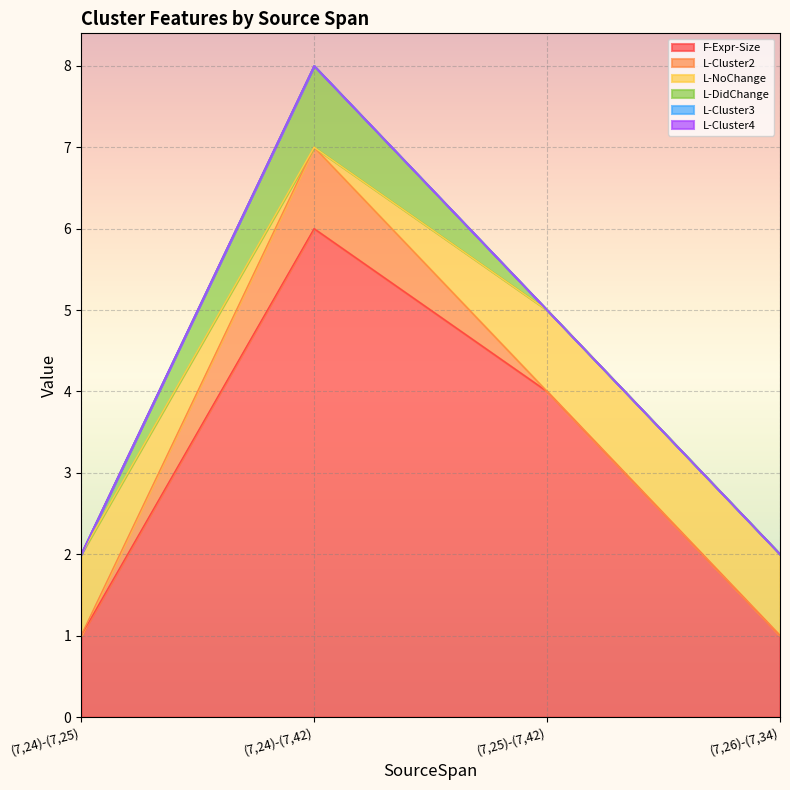

True or false: F-Expr-Size and L-DidChange intersect in this chart.

False